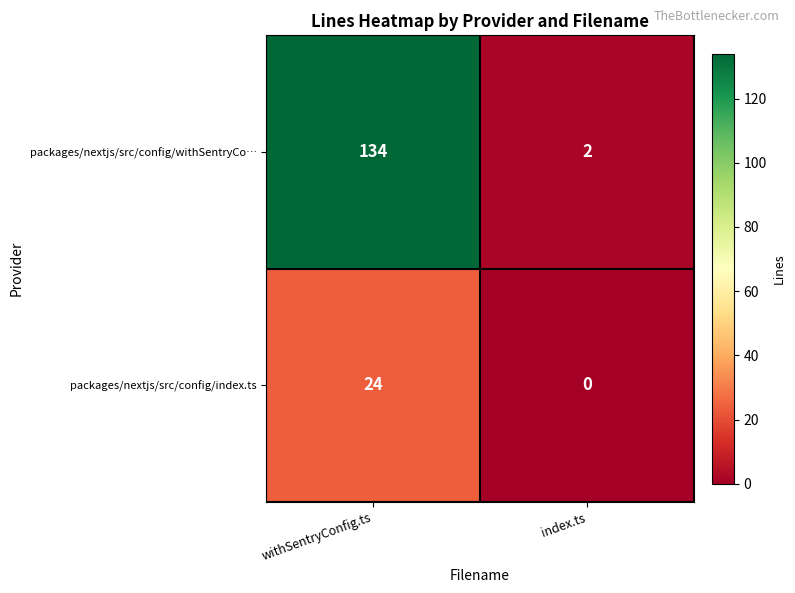

Reading left to right, list all the values displayed in this chart.

packages/nextjs/src/config/withSentryCo…: withSentryConfig.ts=134	index.ts=2
packages/nextjs/src/config/index.ts: withSentryConfig.ts=24	index.ts=0